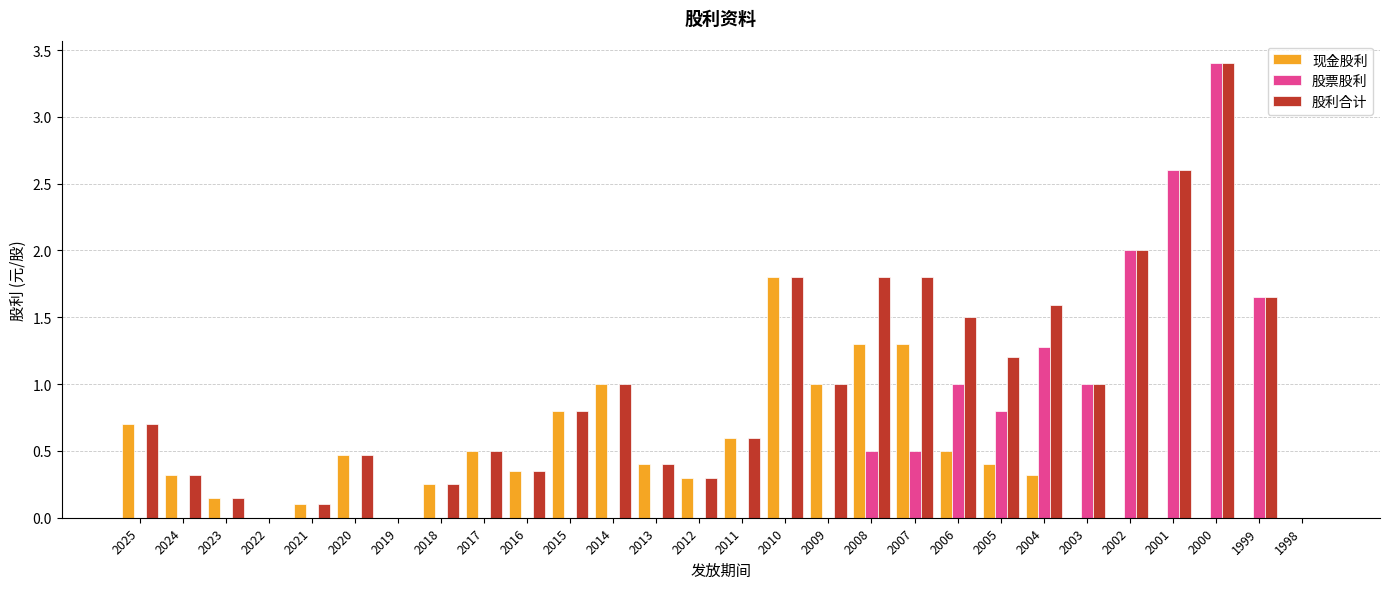

How many groups of bars are there?

28